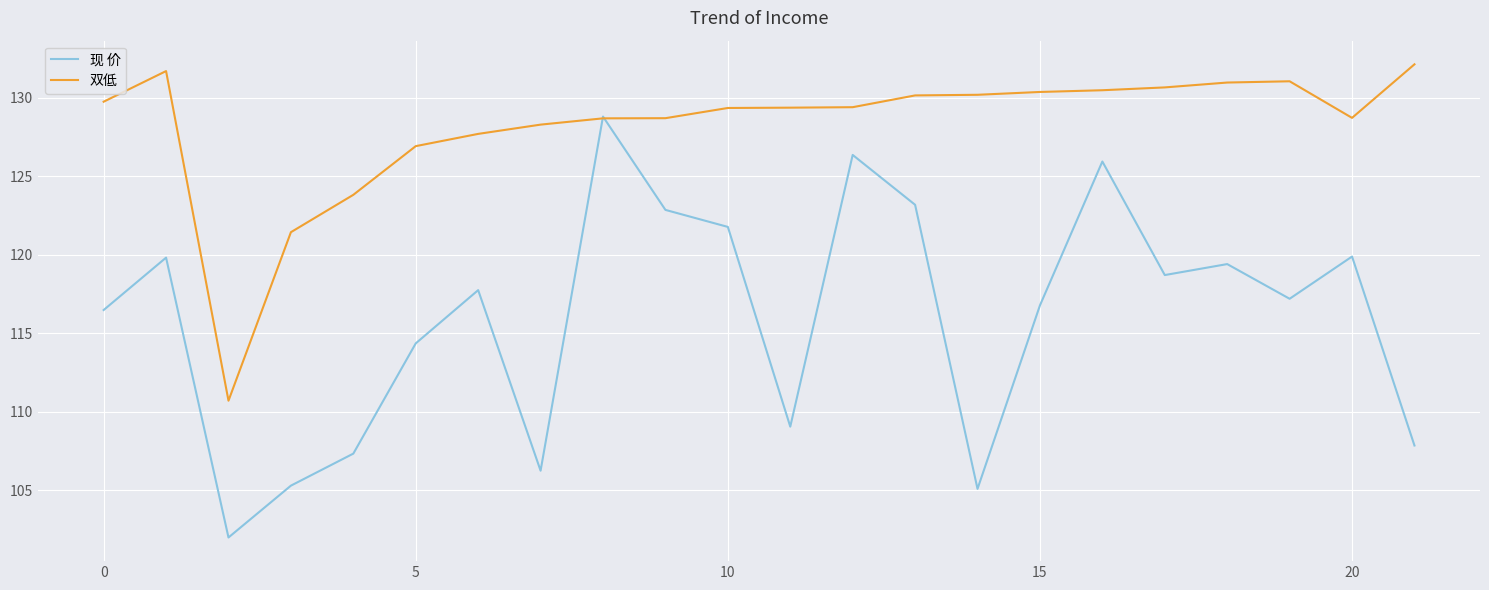

List the series in order of their overall mean, highest first.

双低, 现 价